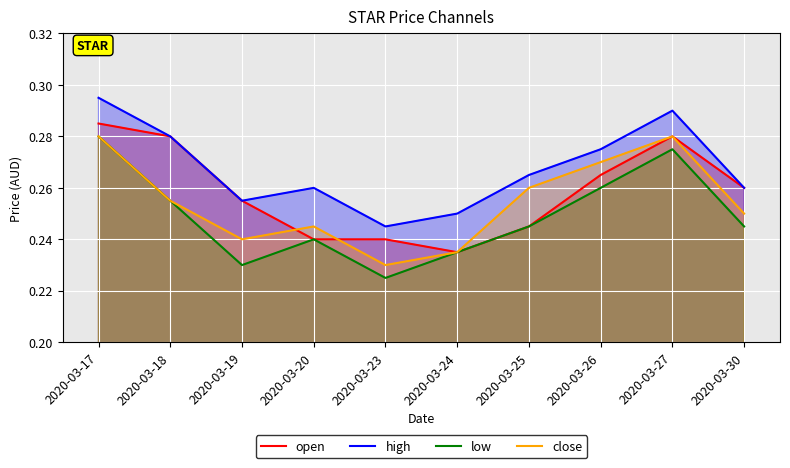

List the series in order of their overall mean, lowest first.

low, close, open, high